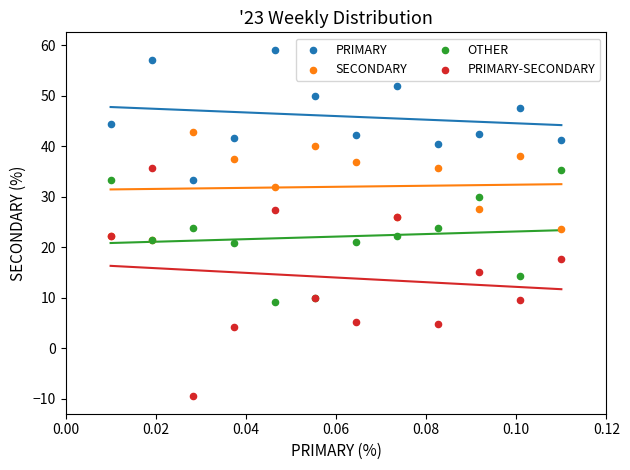

Which series reaches the maximum Y coordinate?

PRIMARY